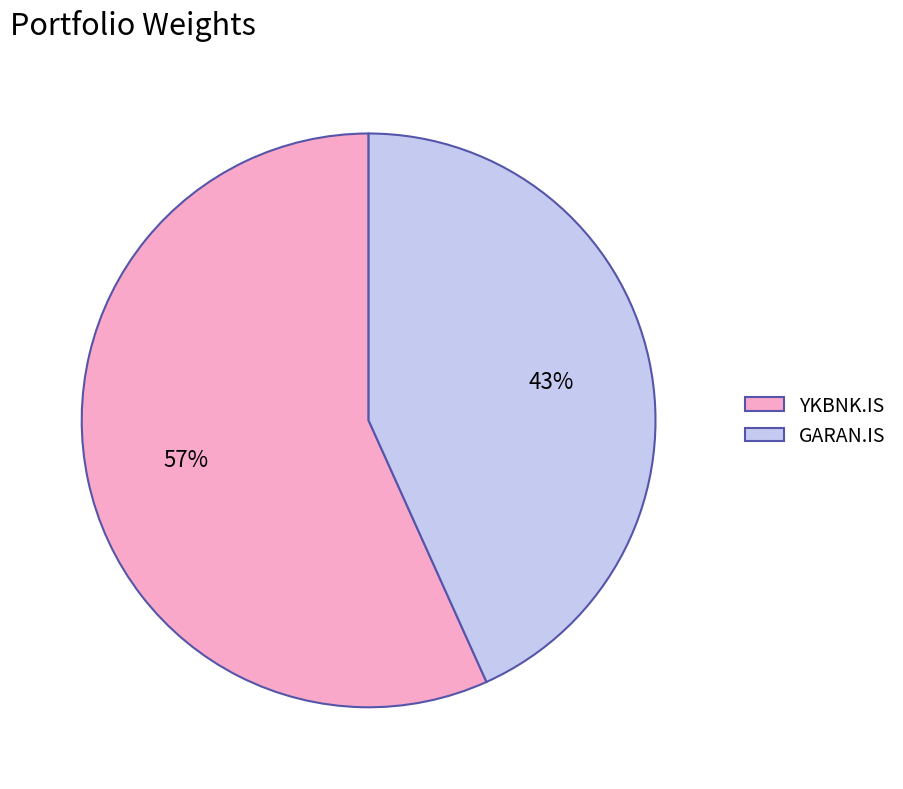

Is the sum of GARAN.IS and YKBNK.IS greater than half?

Yes